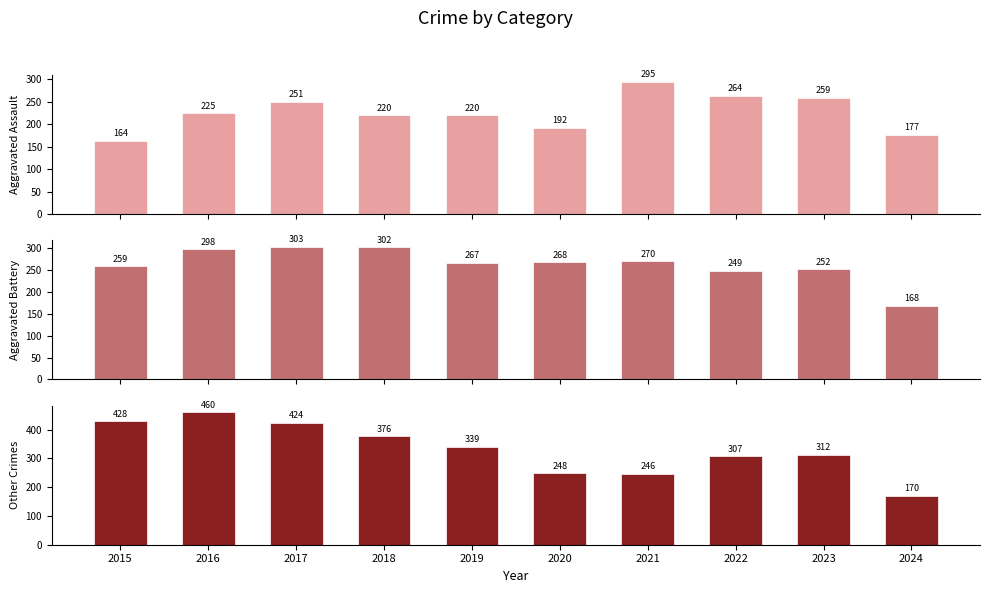

What is the approximate value of Other Crimes at 2016, to the nearest 5?

460